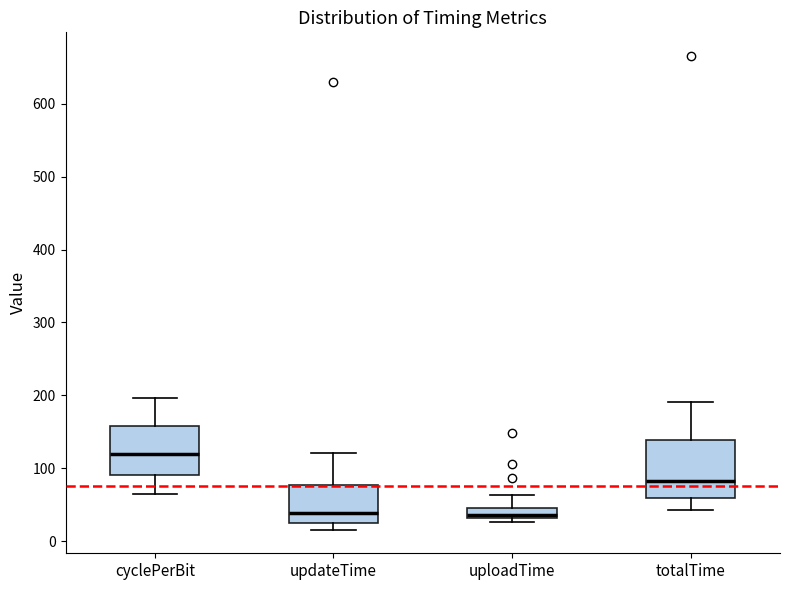

Comparing the boxes themselves (not the whiskers), which one is the tallest?

totalTime